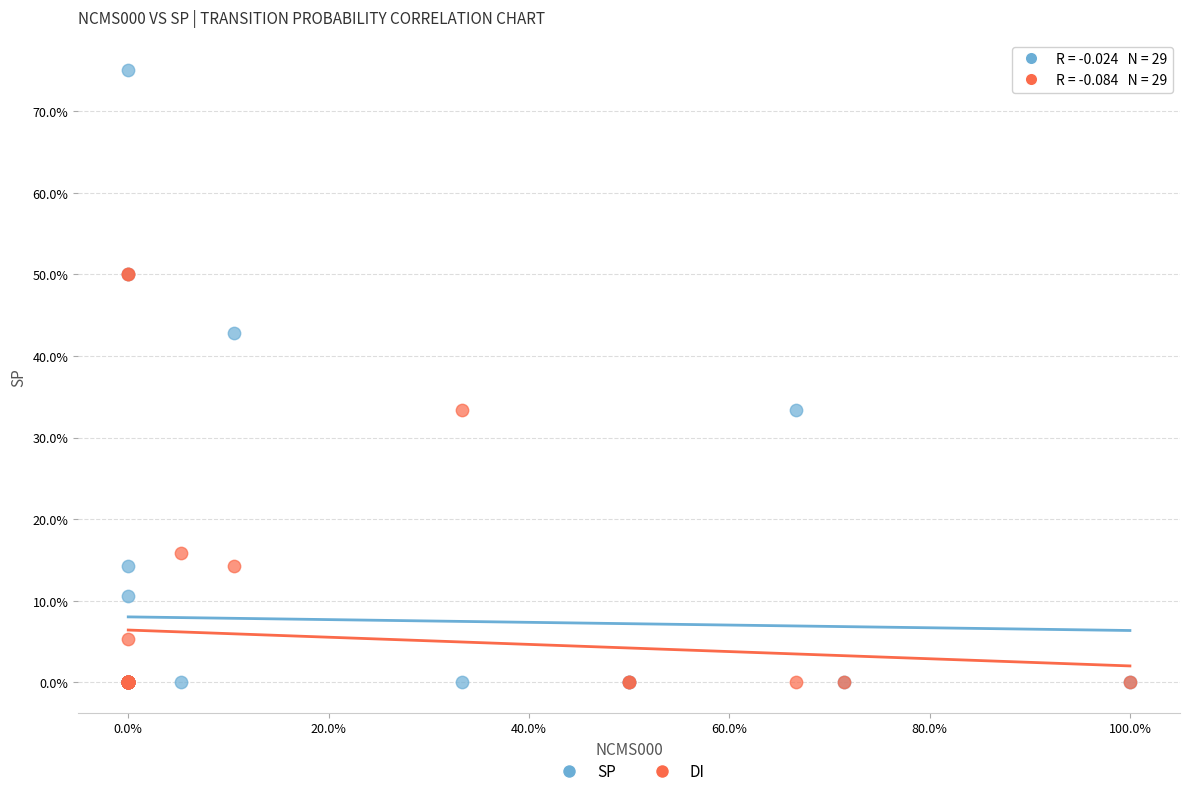

What are all the series names shown in the legend?

SP, DI